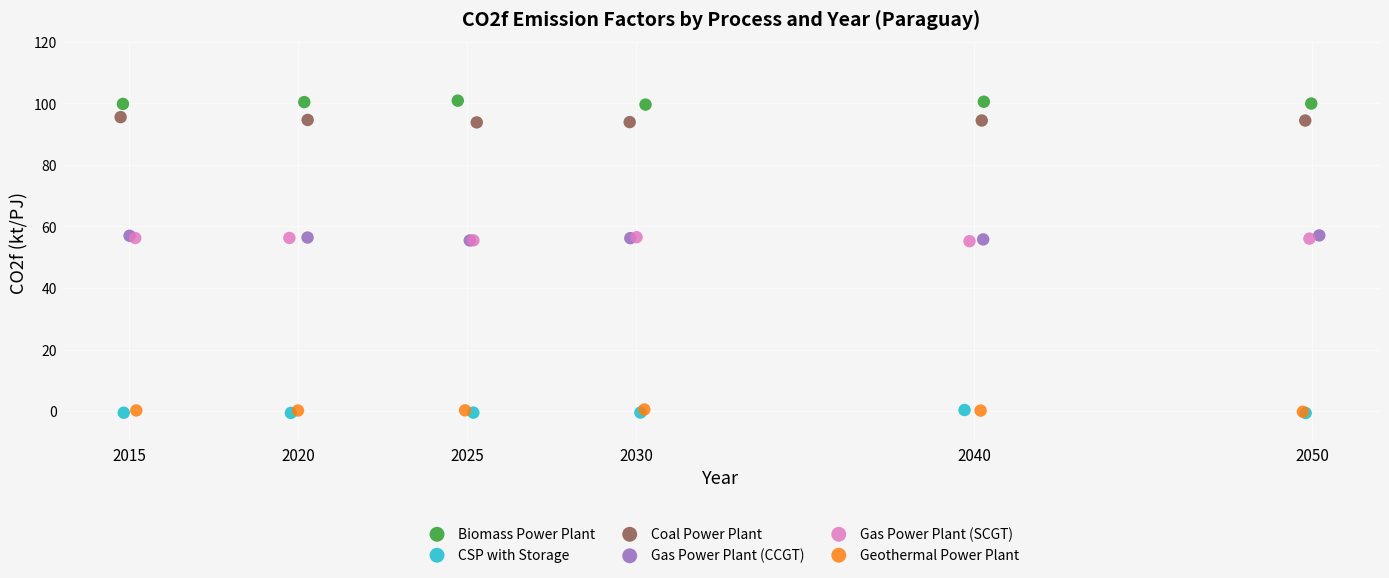

What are all the series names shown in the legend?

Biomass Power Plant, CSP with Storage, Coal Power Plant, Gas Power Plant (CCGT), Gas Power Plant (SCGT), Geothermal Power Plant